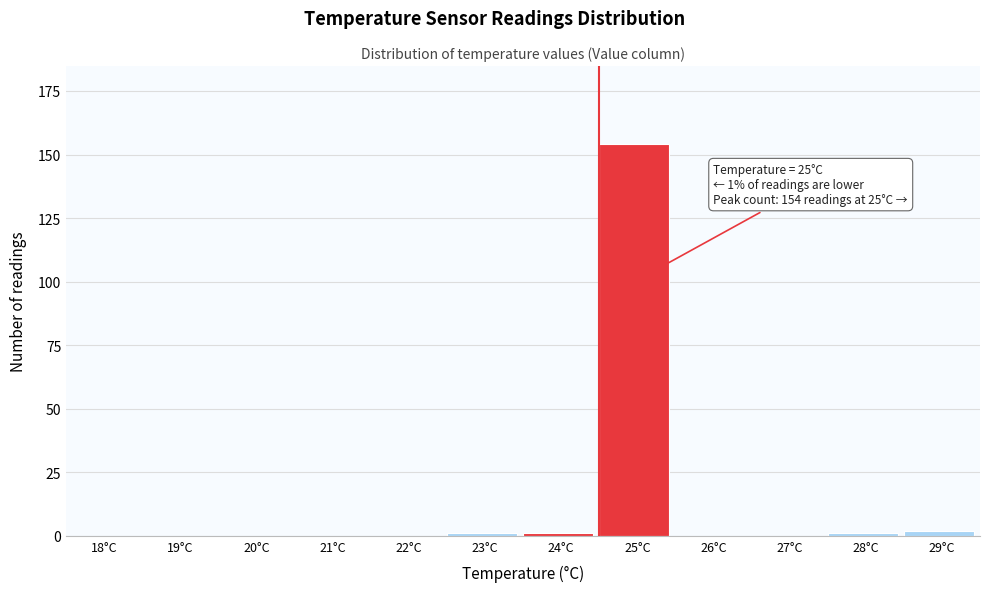

Reading left to right, list all the values displayed in this chart.

18°C=0	19°C=0	20°C=0	21°C=0	22°C=0	23°C=1	24°C=1	25°C=154	26°C=0	27°C=0	28°C=1	29°C=2